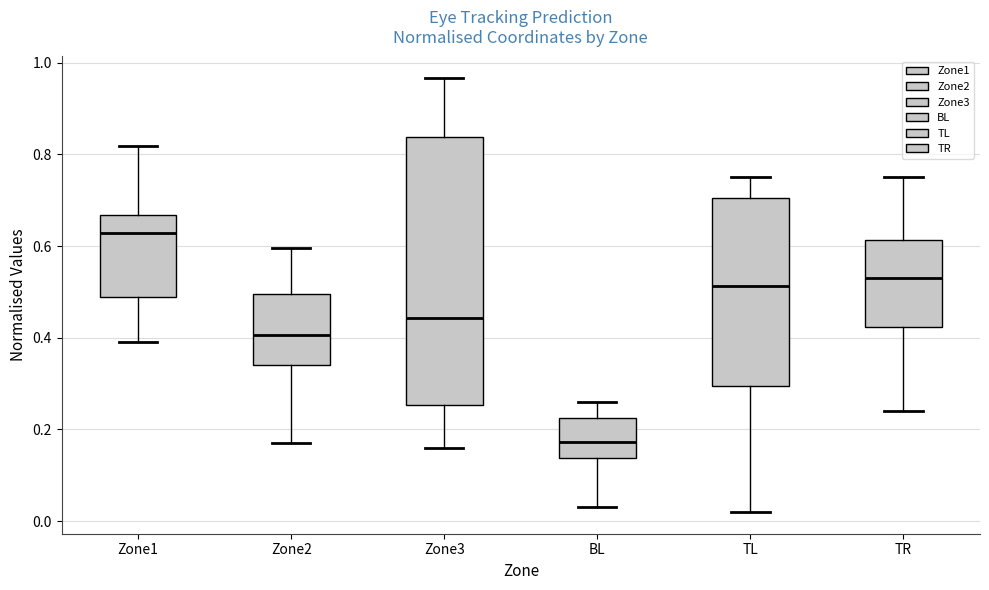

Reading left to right, transcribe this box plot: for each box, give where its median line is, the range the box spans, and where its two whiskers end, as read against the y-axis. The values are not printed on the chart, so give them approximately, as read against the axis.

Zone1: median 0.62, box 0.48 to 0.66, whiskers 0.40 to 0.82
Zone2: median 0.40, box 0.34 to 0.50, whiskers 0.18 to 0.60
Zone3: median 0.44, box 0.26 to 0.84, whiskers 0.16 to 0.96
BL: median 0.18, box 0.14 to 0.22, whiskers 0.02 to 0.26
TL: median 0.52, box 0.30 to 0.70, whiskers 0.02 to 0.76
TR: median 0.52, box 0.42 to 0.62, whiskers 0.24 to 0.76